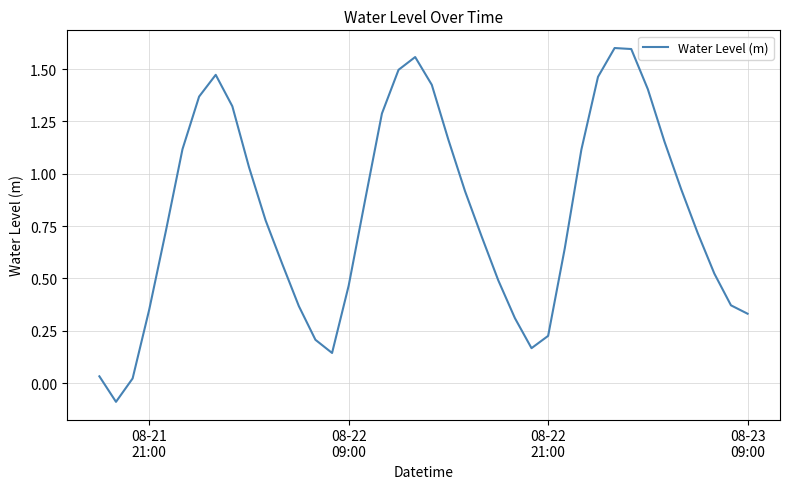

What is the difference between the maximum and minimum values?

1.7